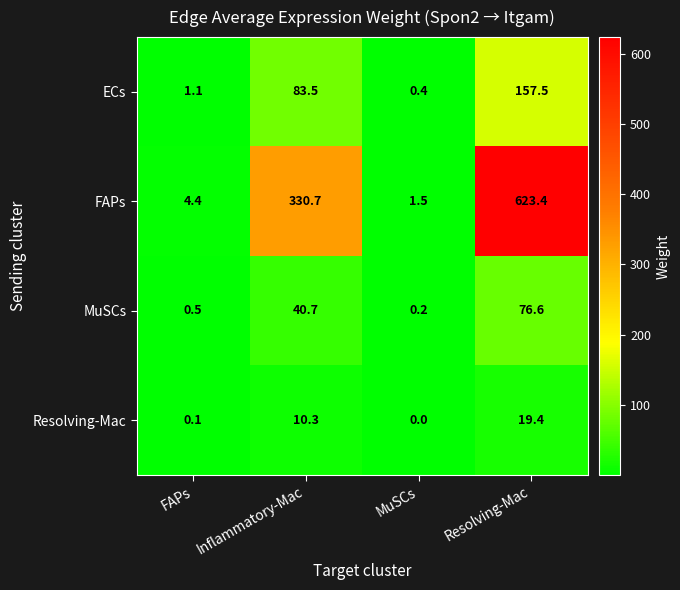

Which series has the widest spread of values?

FAPs